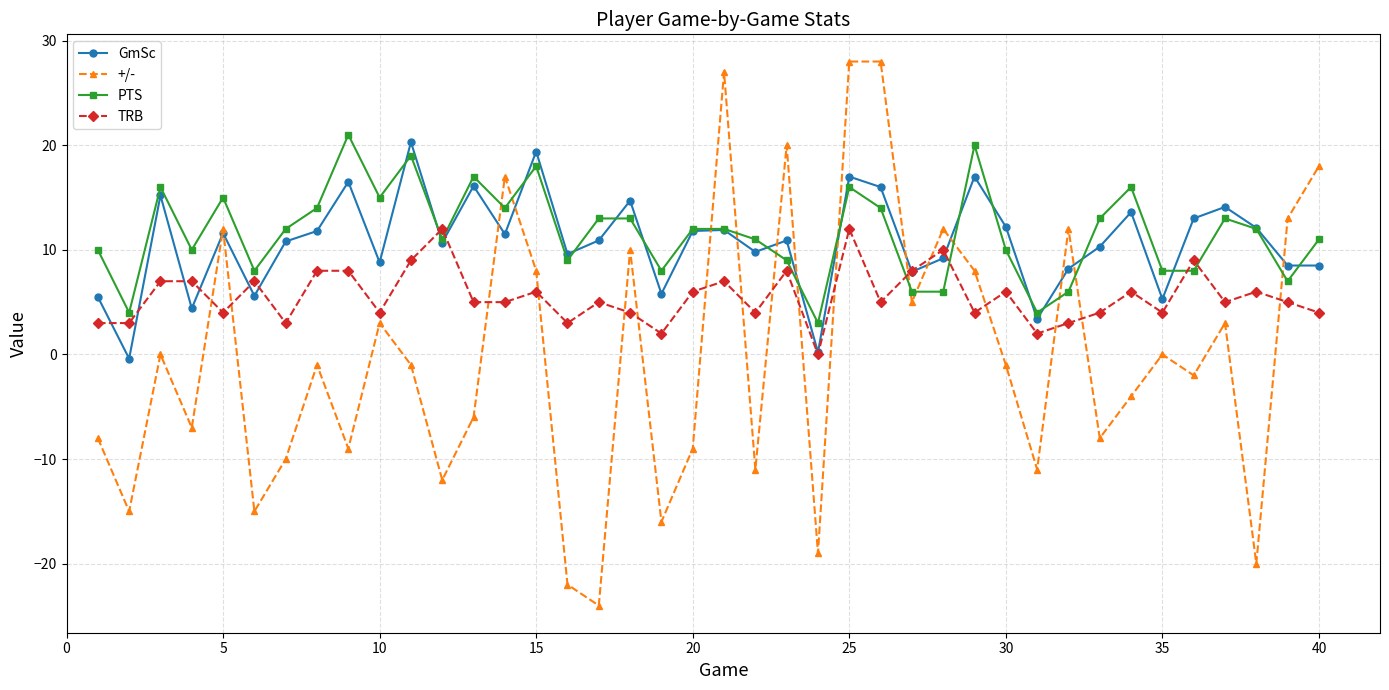

Which series ends up on top after the final intersection of TRB and PTS?

PTS